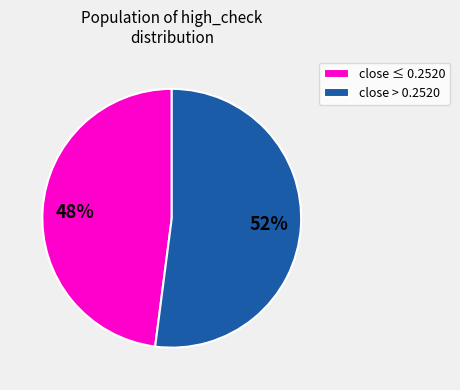

Do close > 0.2520 and close ≤ 0.2520 together represent more than half of the pie?

Yes